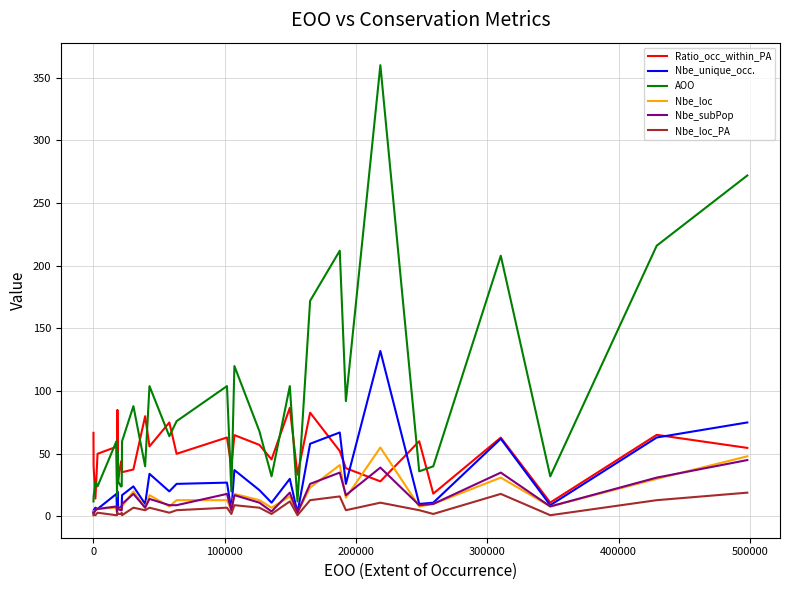

How many interior local valleys does the Ratio_occ_within_PA series have?

12